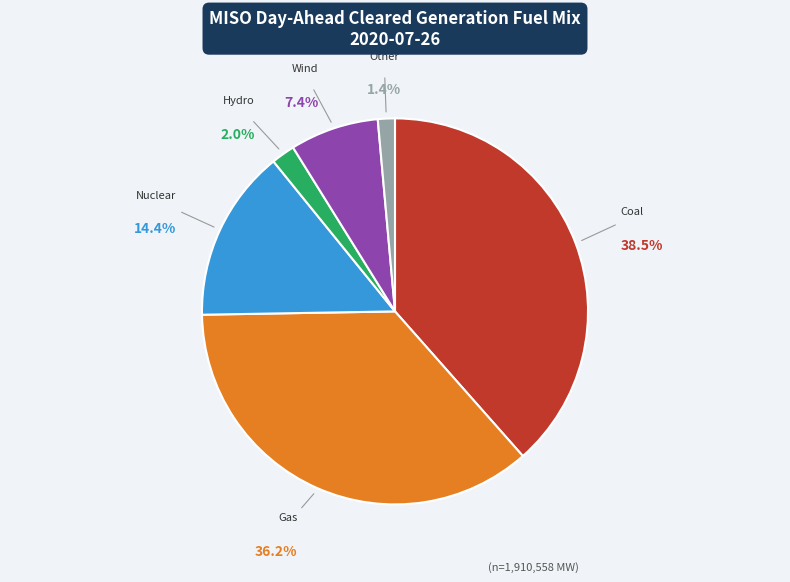

To the nearest percent, what is the difference between the largest and smallest slice percentages?

37%